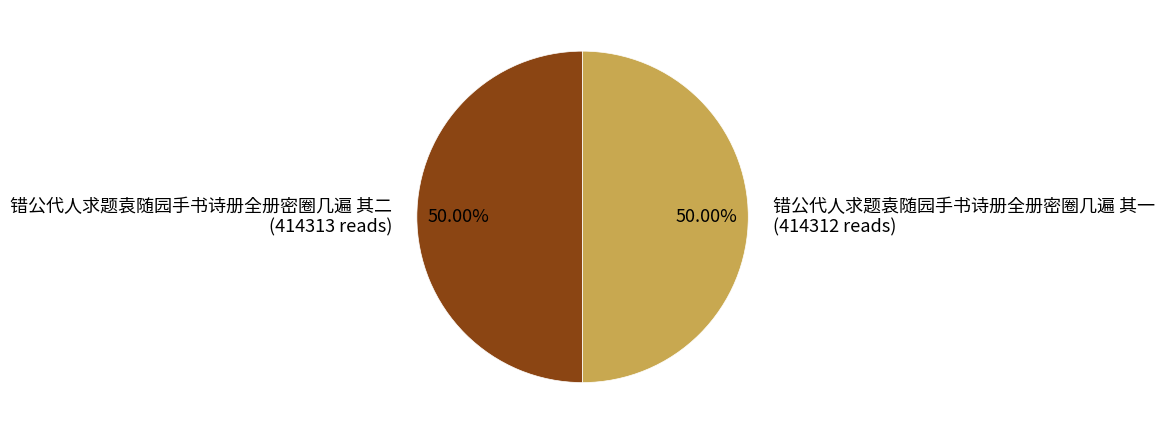

Is the sum of 错公代人求题袁随园手书诗册全册密圈几遍 其一 (414312 reads) and 错公代人求题袁随园手书诗册全册密圈几遍 其二 (414313 reads) greater than half?

Yes